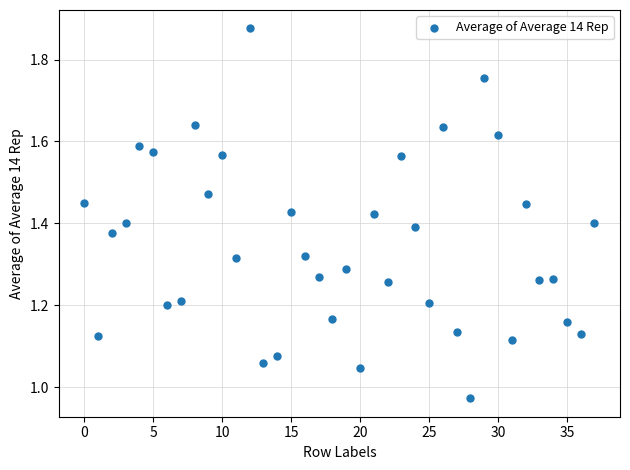

What is the range of Y values (max minus min)?

0.9